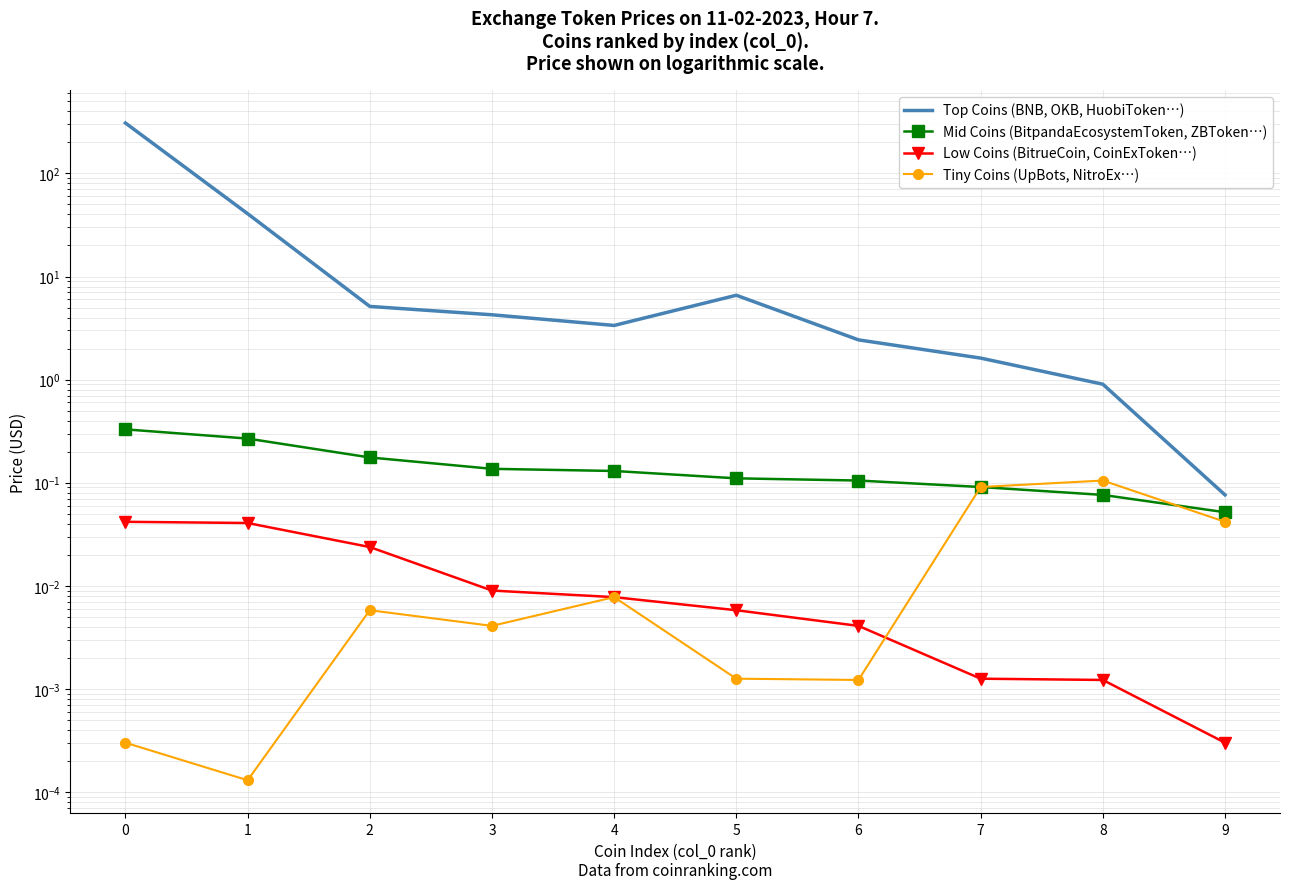

Between 1 and 9, which is larger?

1